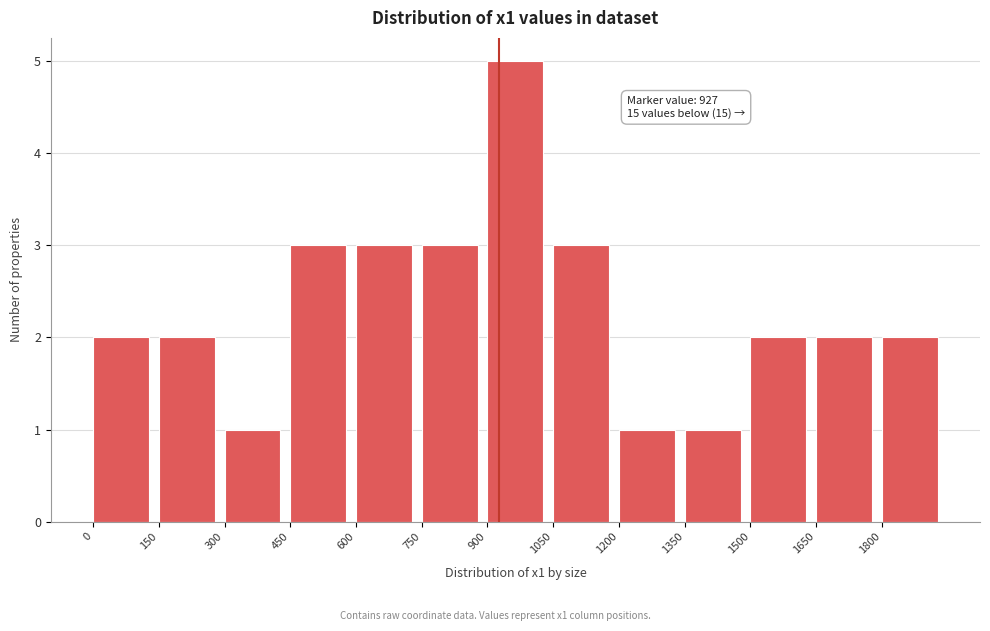

Over which range of the x-axis is the bar tallest?

900 to 1050